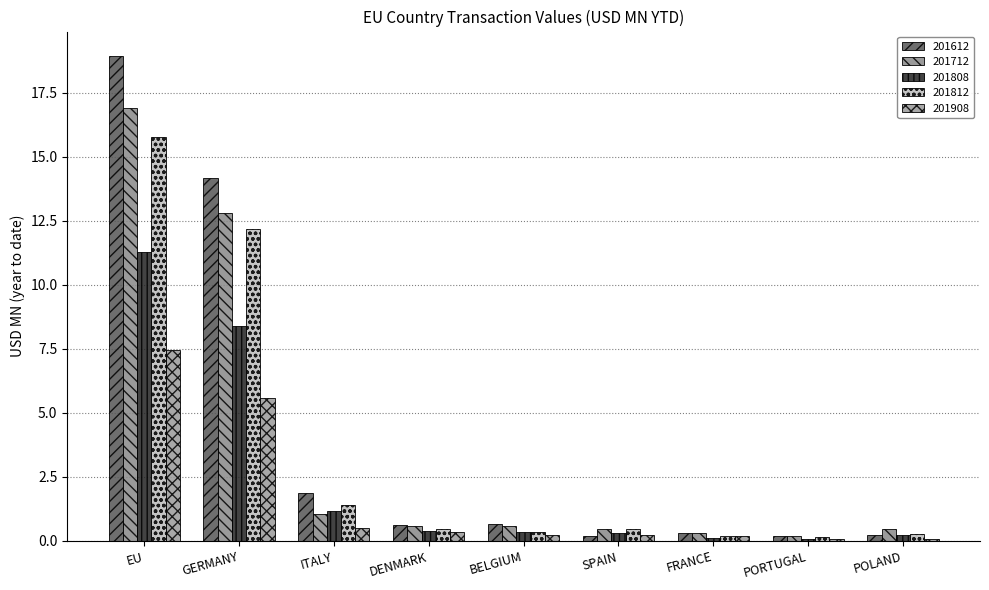

What is the average value of the 201808 series?

2.5